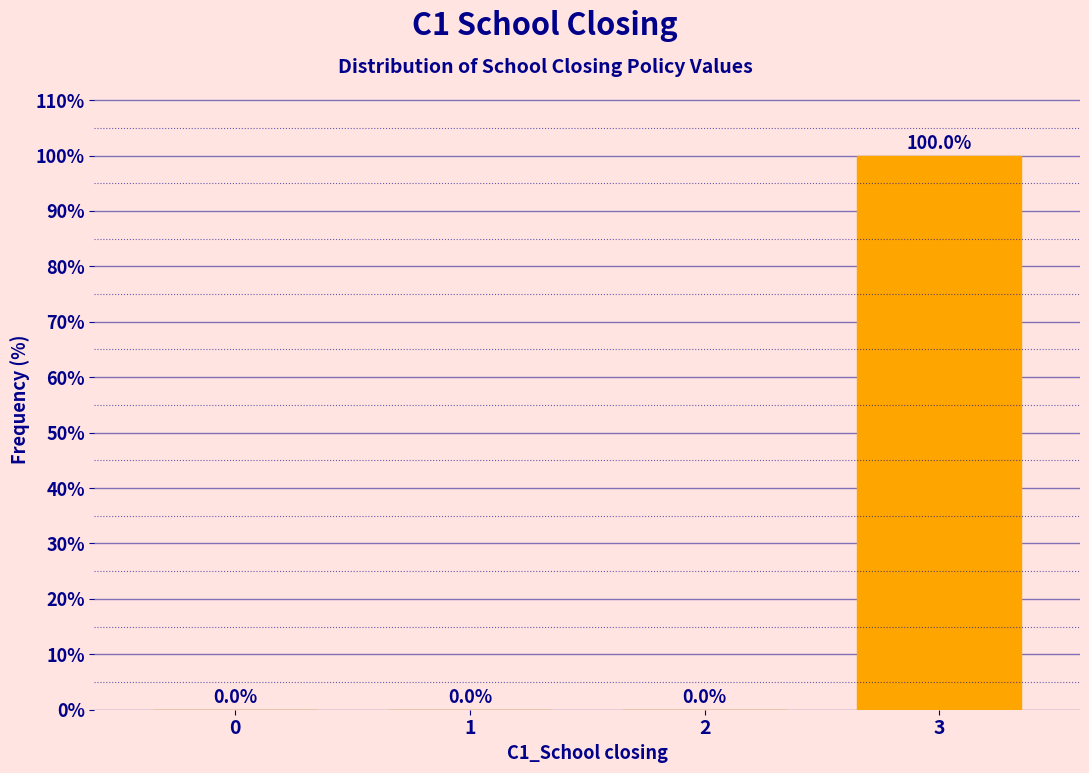

Reading right to left, what are all the values shown in this chart?

3=100	2=0	1=0	0=0